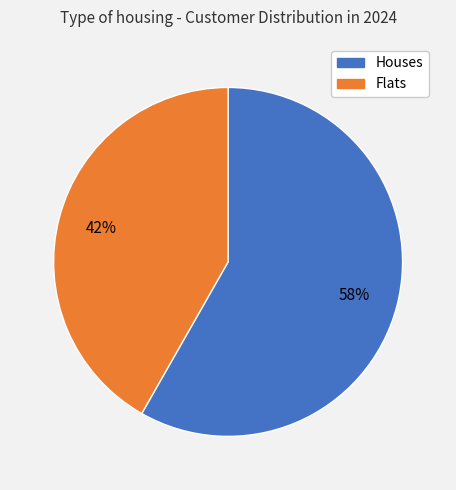

To the nearest percent, what is the average slice percentage?

50%